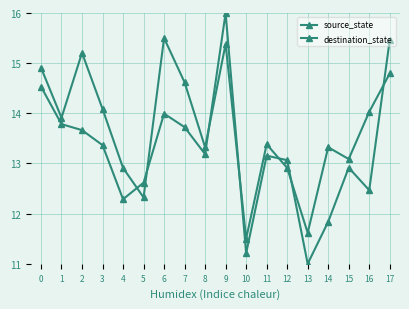

How many intersections are there between destination_state and source_state?

7